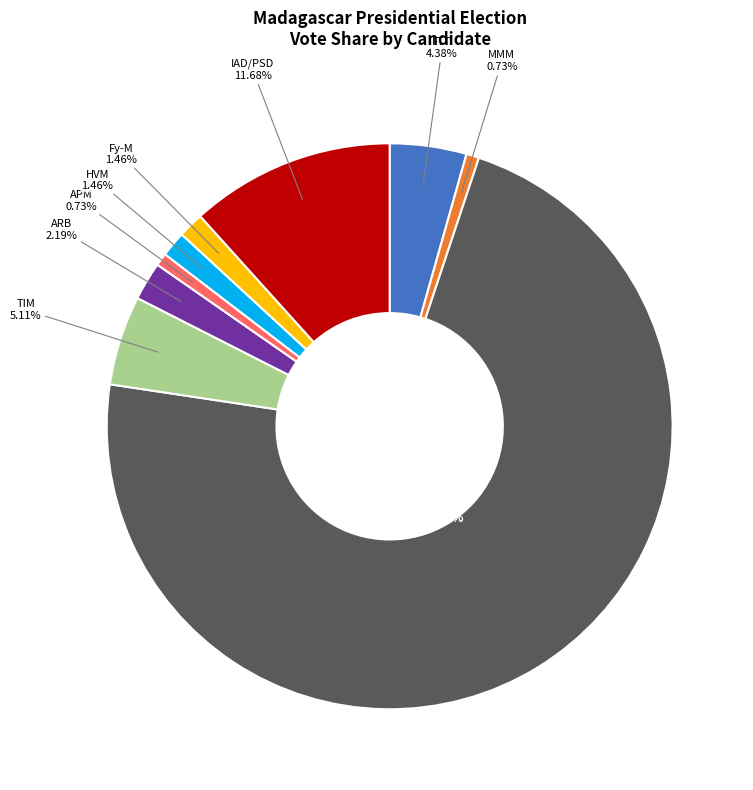

Is the sum of FTT 4.38% and TGV 72.26% greater than half?

Yes